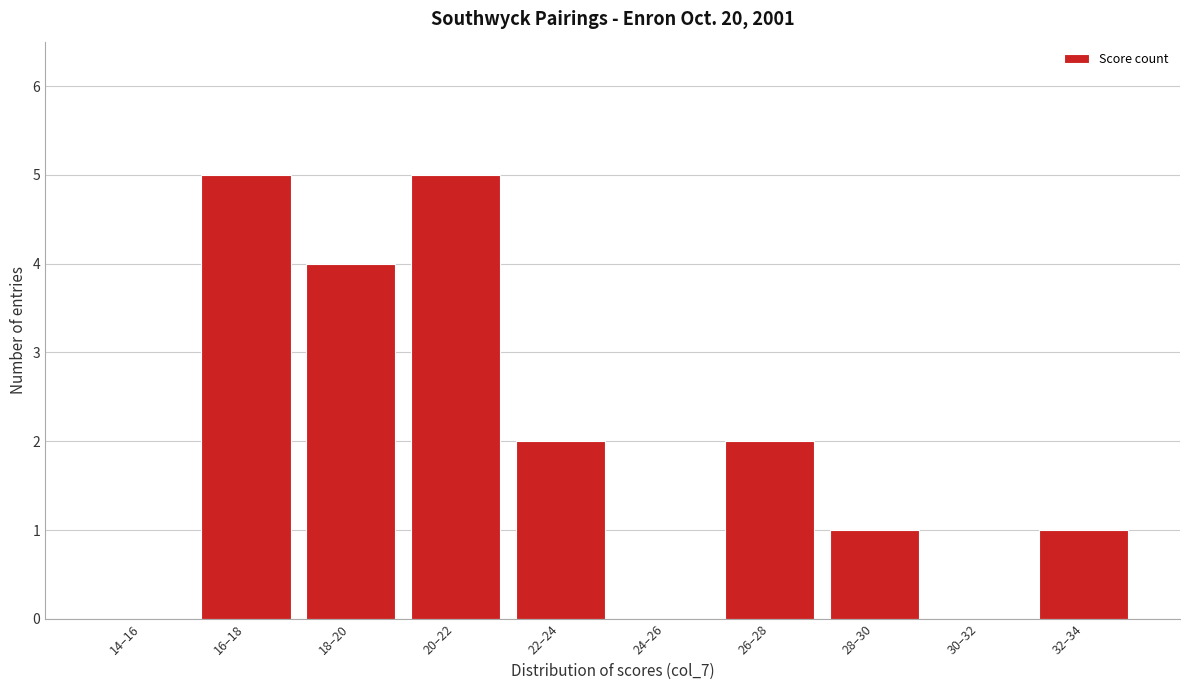

Reading left to right, list all the values displayed in this chart.

14–16=0	16–18=5	18–20=4	20–22=5	22–24=2	24–26=0	26–28=2	28–30=1	30–32=0	32–34=1